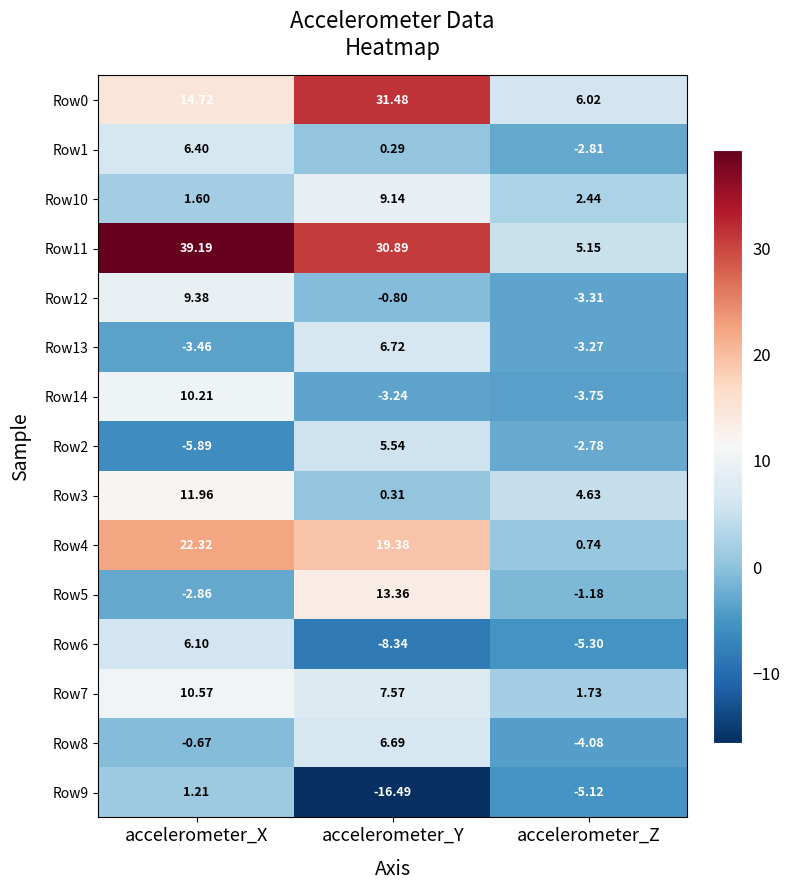

List the labels in order of Row6 value, smallest first.

accelerometer_Y, accelerometer_Z, accelerometer_X